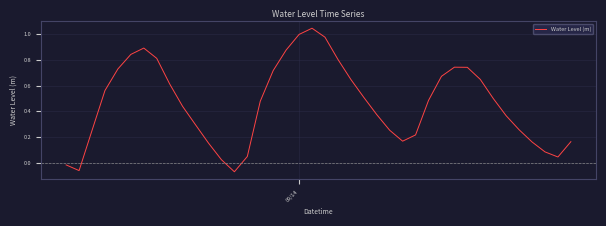

What is the difference between the maximum and minimum values?

1.1